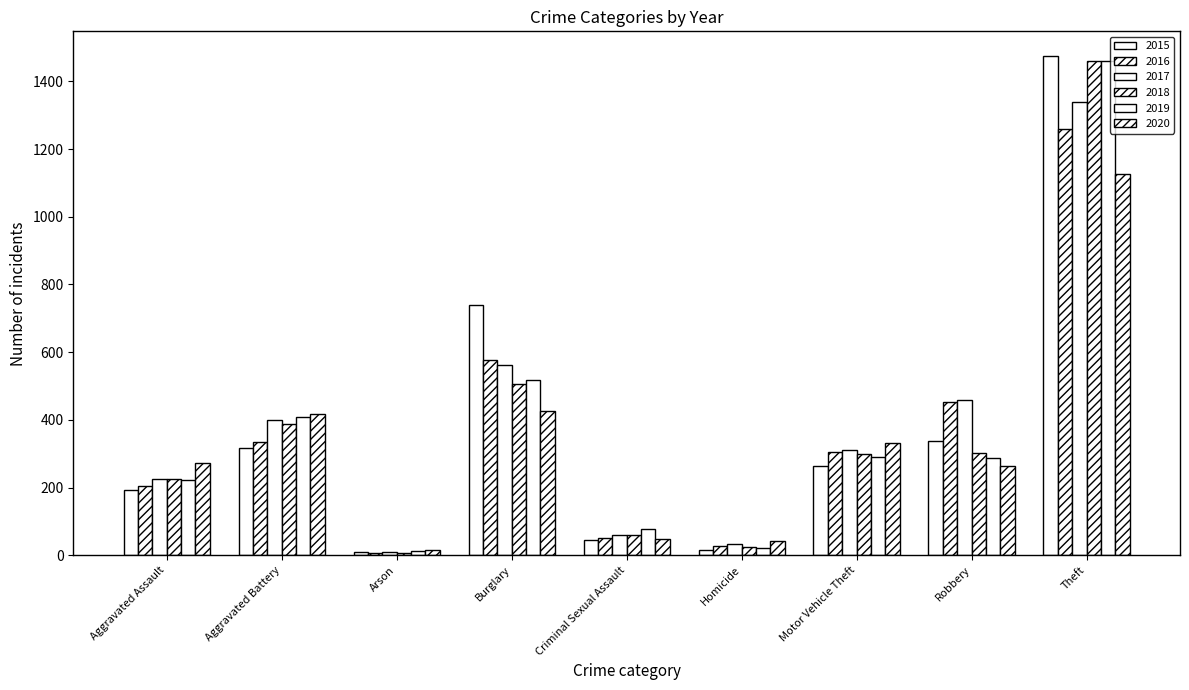

Which series has the largest range (max minus min)?

2015